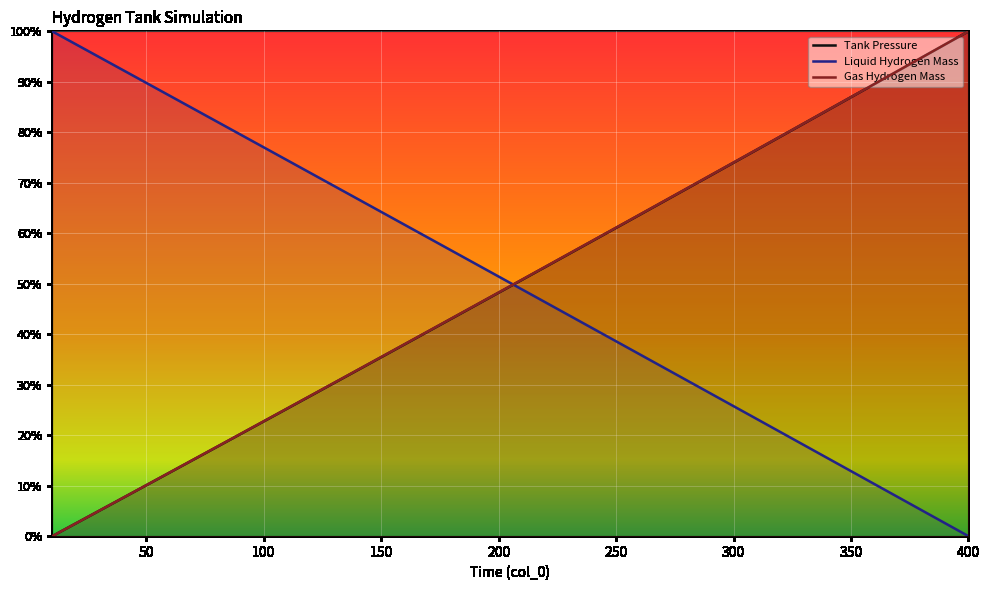

After their last crossing, which series has the higher values: Liquid Hydrogen Mass or Tank Pressure?

Tank Pressure